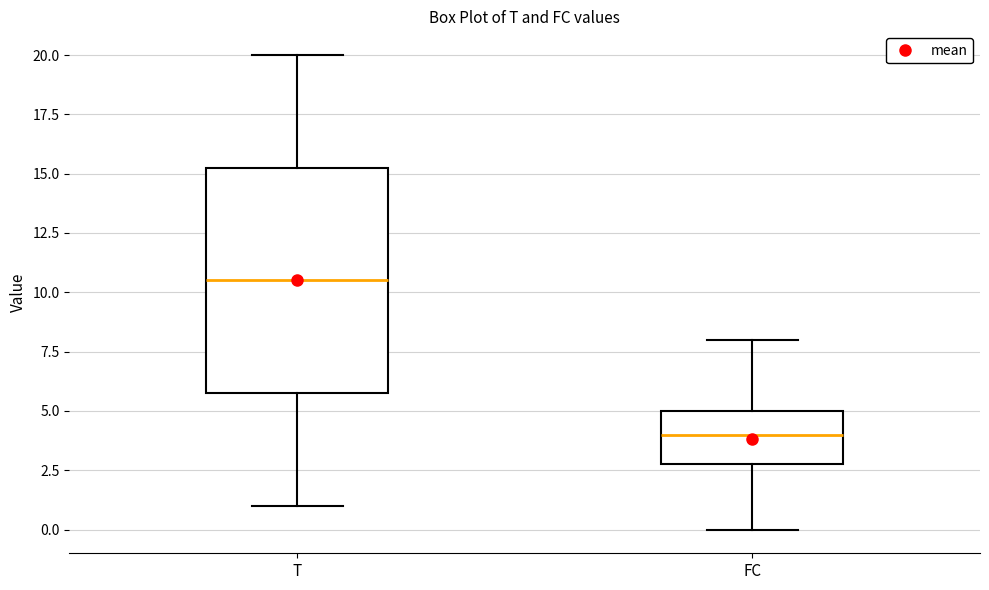

Reading left to right, read every box against the y-axis: the position of its median line, the range the box covers, and the ends of its whiskers. The values are not printed on the chart, so give them approximately, as read against the axis.

T: median 10.5, box 6.0 to 15.5, whiskers 1.0 to 20.0
FC: median 4.0, box 3.0 to 5.0, whiskers 0.0 to 8.0